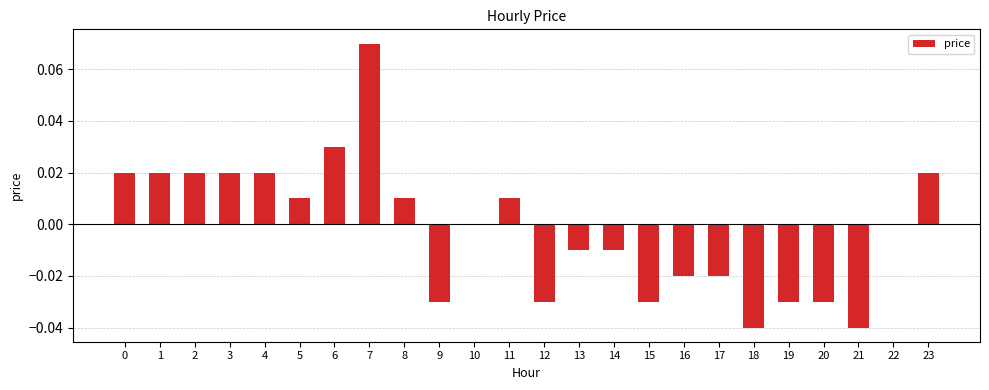

How many distinct data groups are displayed?

1